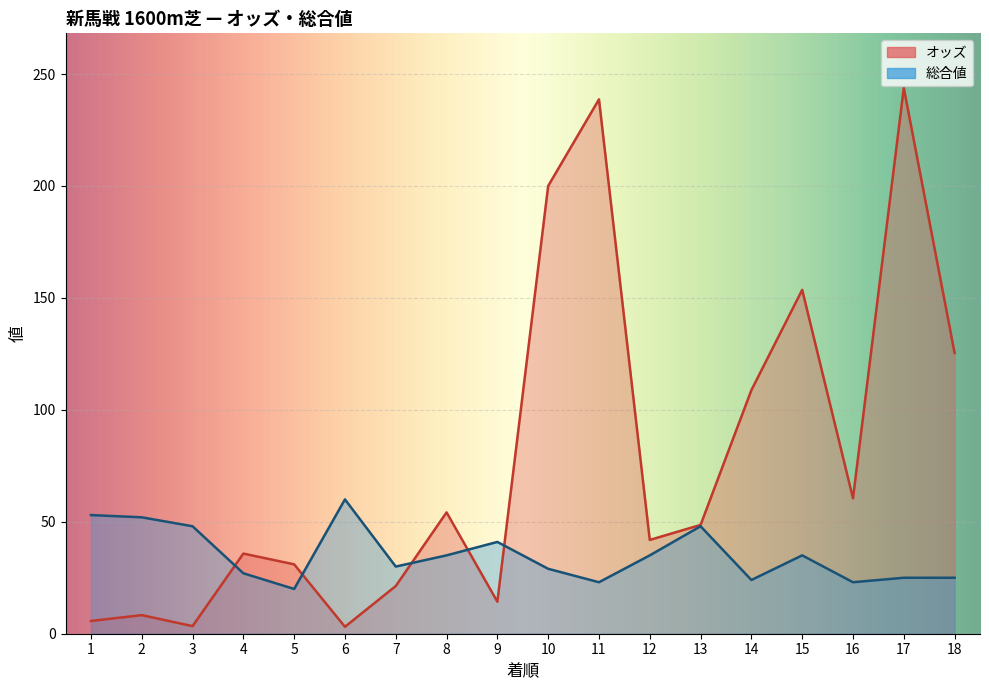

True or false: 総合値 and オッズ cross at least once.

True